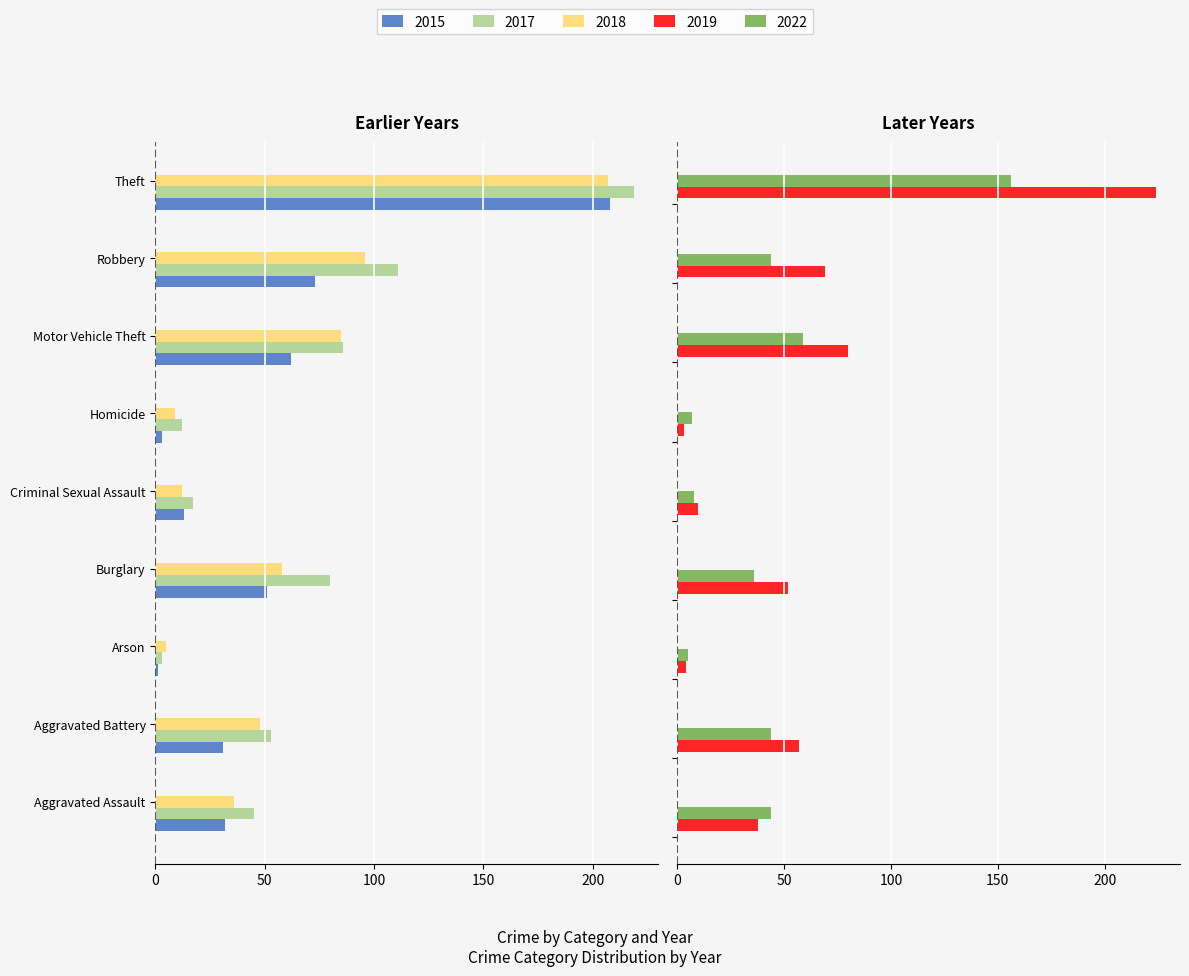

Between Robbery and Theft, which is larger?

Robbery